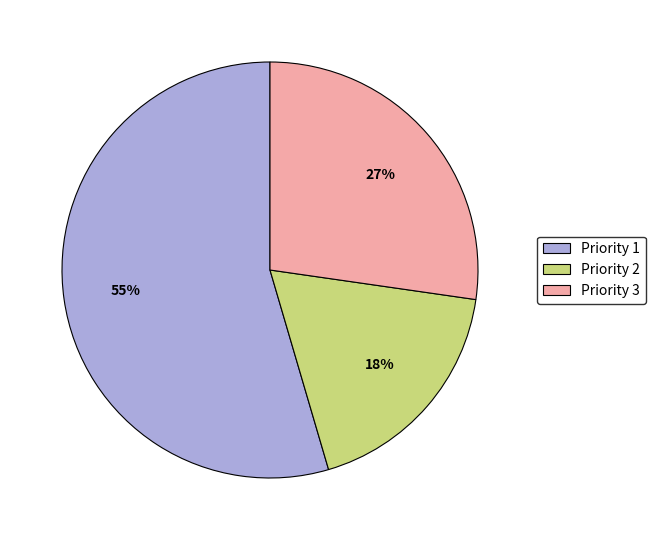

To the nearest percent, what percentage of the pie is Priority 3?

27%